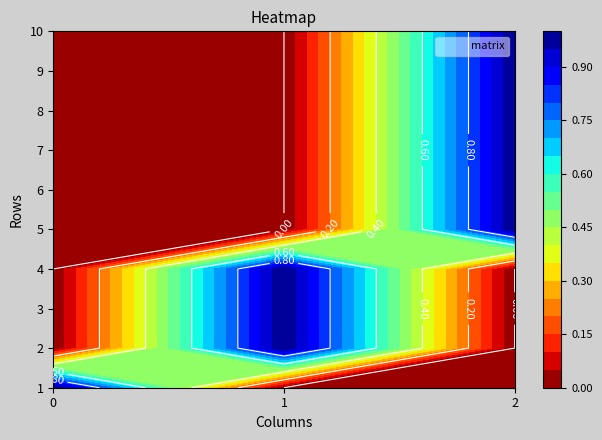

What is the difference between the maximum and minimum values in the 10 series?

1